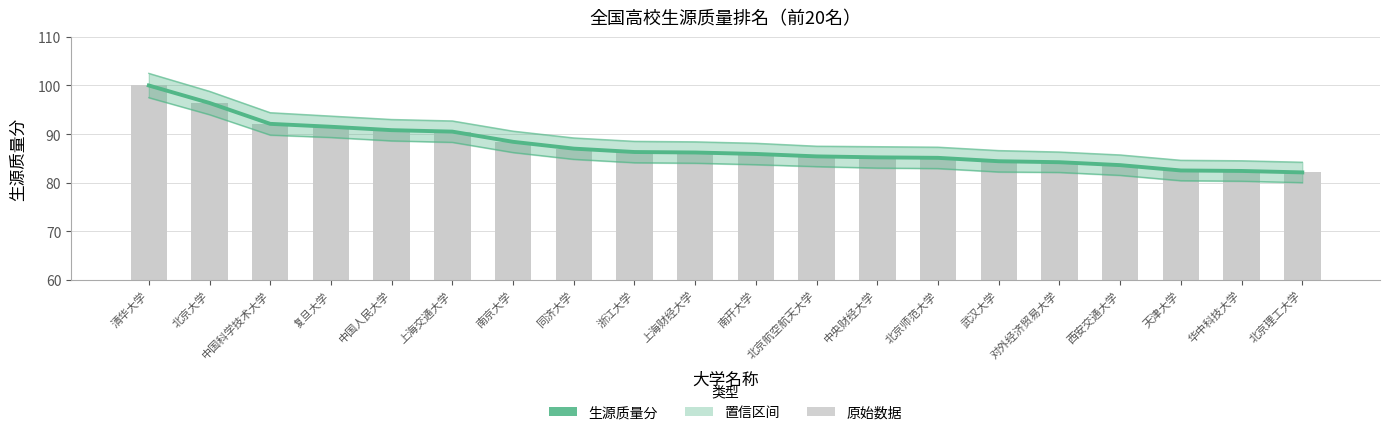

What is the smallest value displayed?

82.1